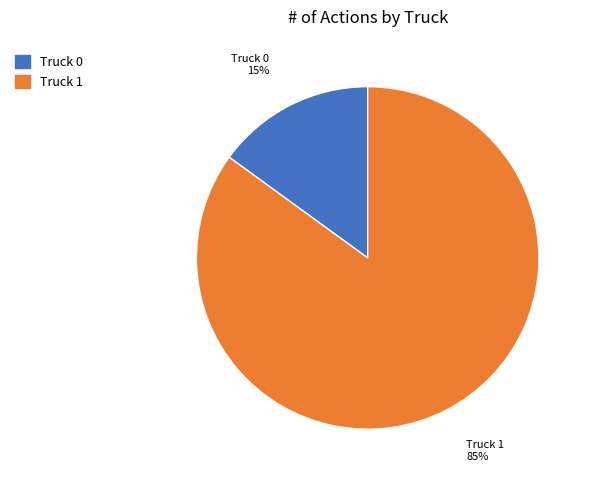

Is it true that Truck 0 is 15% of the pie?

True